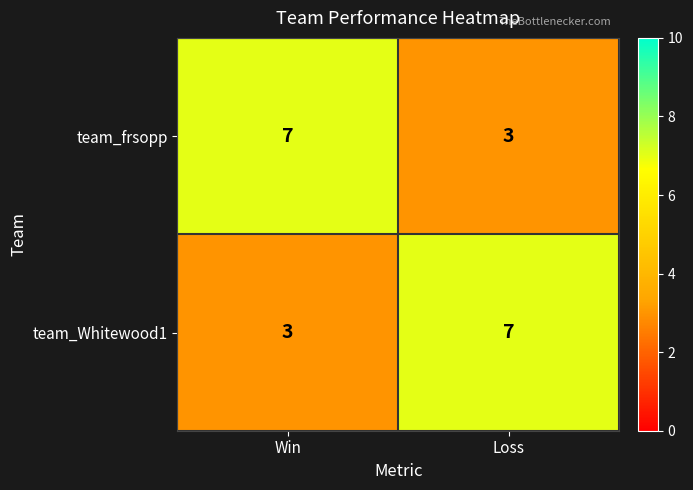

What is the total value across all series at Loss?

10